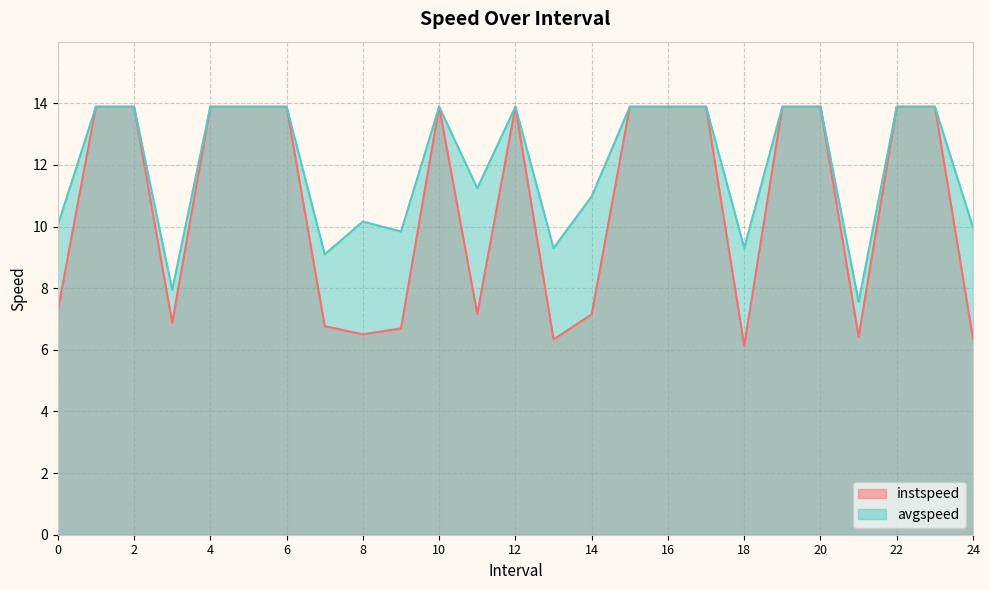

True or false: avgspeed and instspeed cross at least once.

False